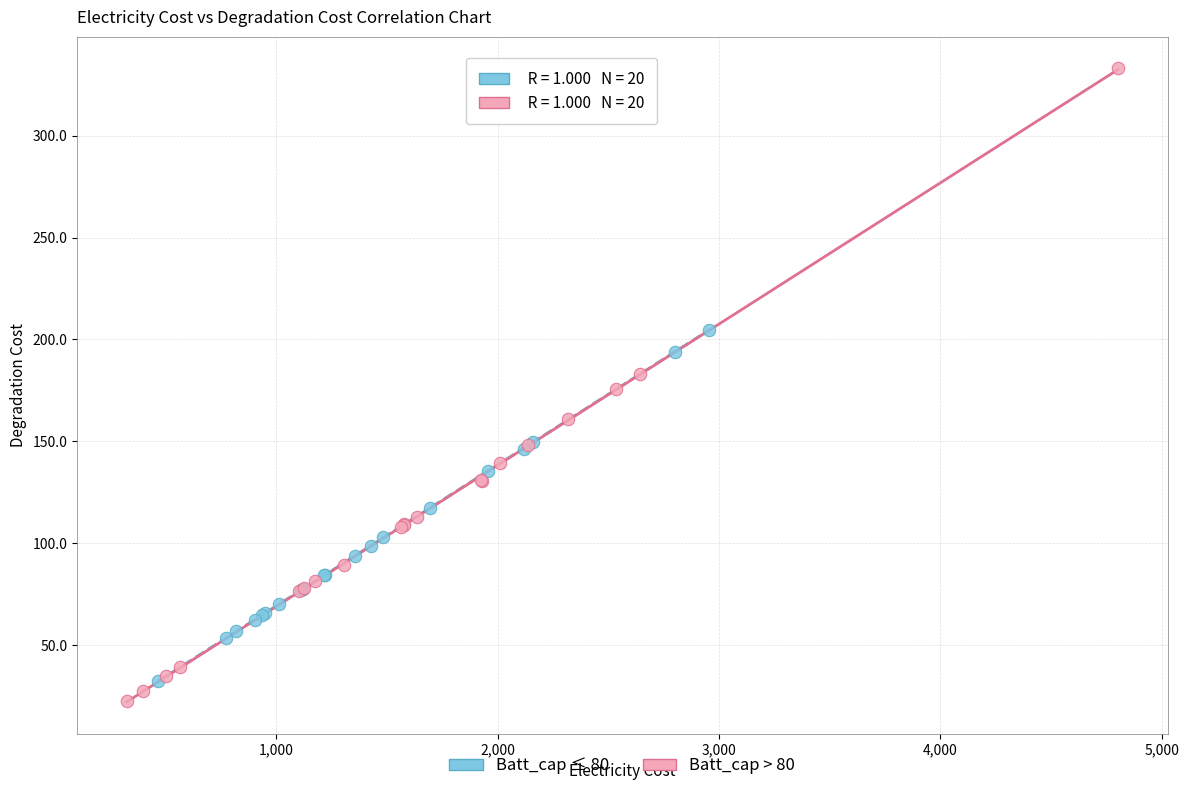

Which series has the largest Y range (max minus min)?

Batt_cap > 80